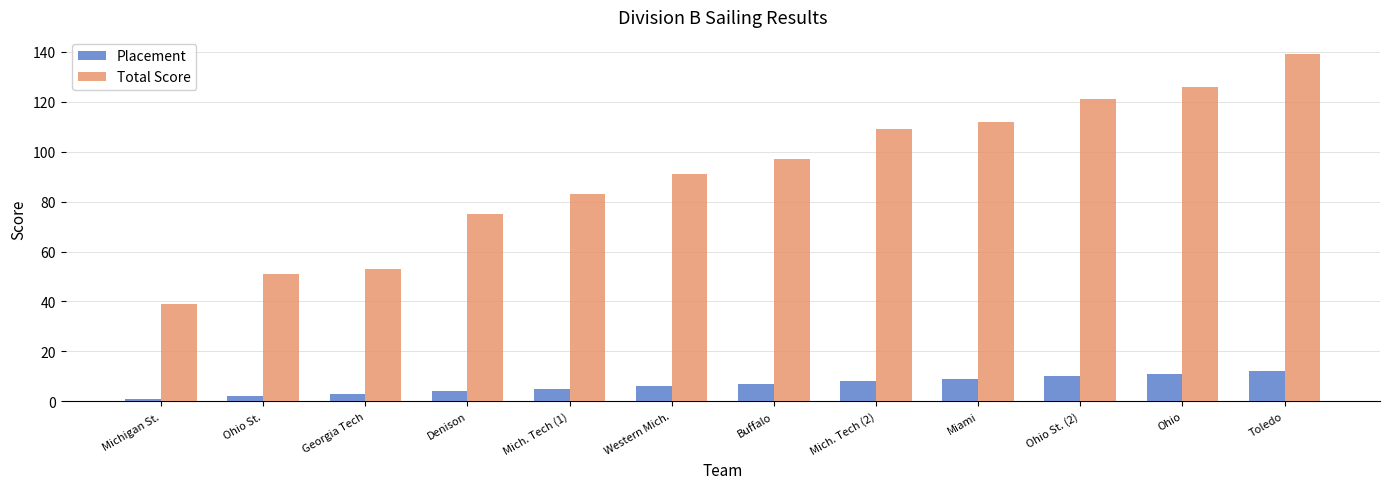

At how many categories does at least one series exceed 90?

7